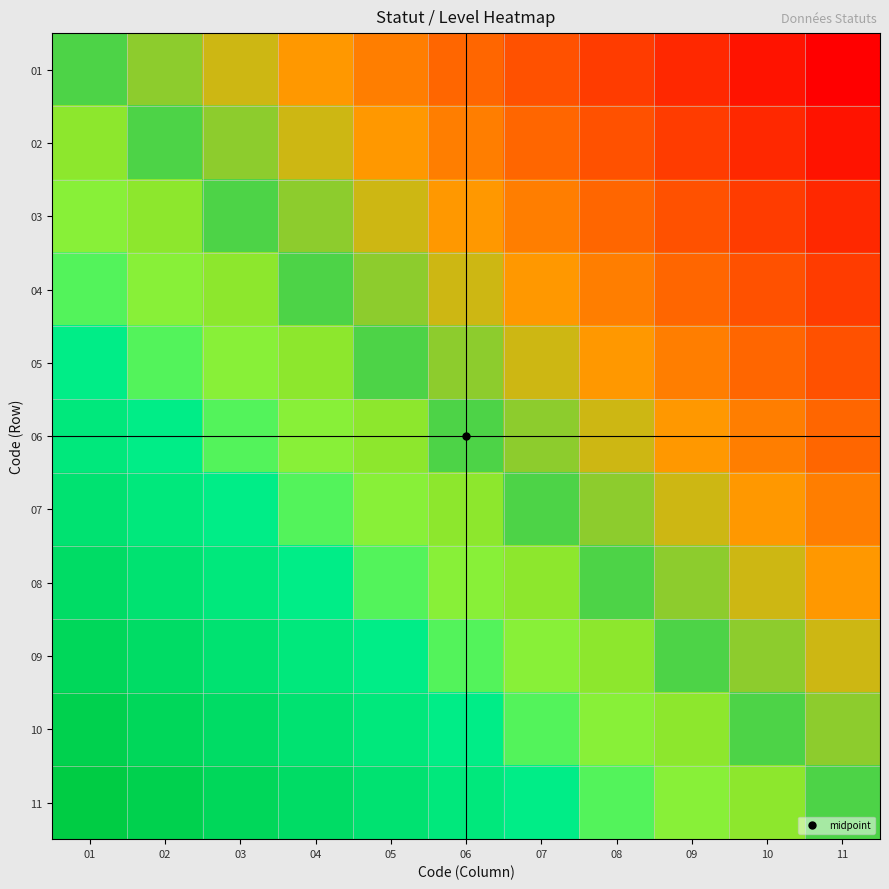

Reading right to left, transcribe all the data shown in this chart.

01: 11=-10	10=-9	09=-8	08=-7	07=-6	06=-5	05=-4	04=-3	03=-2	02=-1	01=0
02: 11=-9	10=-8	09=-7	08=-6	07=-5	06=-4	05=-3	04=-2	03=-1	02=0	01=1
03: 11=-8	10=-7	09=-6	08=-5	07=-4	06=-3	05=-2	04=-1	03=0	02=1	01=2
04: 11=-7	10=-6	09=-5	08=-4	07=-3	06=-2	05=-1	04=0	03=1	02=2	01=3
05: 11=-6	10=-5	09=-4	08=-3	07=-2	06=-1	05=0	04=1	03=2	02=3	01=4
06: 11=-5	10=-4	09=-3	08=-2	07=-1	06=0	05=1	04=2	03=3	02=4	01=5
07: 11=-4	10=-3	09=-2	08=-1	07=0	06=1	05=2	04=3	03=4	02=5	01=6
08: 11=-3	10=-2	09=-1	08=0	07=1	06=2	05=3	04=4	03=5	02=6	01=7
09: 11=-2	10=-1	09=0	08=1	07=2	06=3	05=4	04=5	03=6	02=7	01=8
10: 11=-1	10=0	09=1	08=2	07=3	06=4	05=5	04=6	03=7	02=8	01=9
11: 11=0	10=1	09=2	08=3	07=4	06=5	05=6	04=7	03=8	02=9	01=10